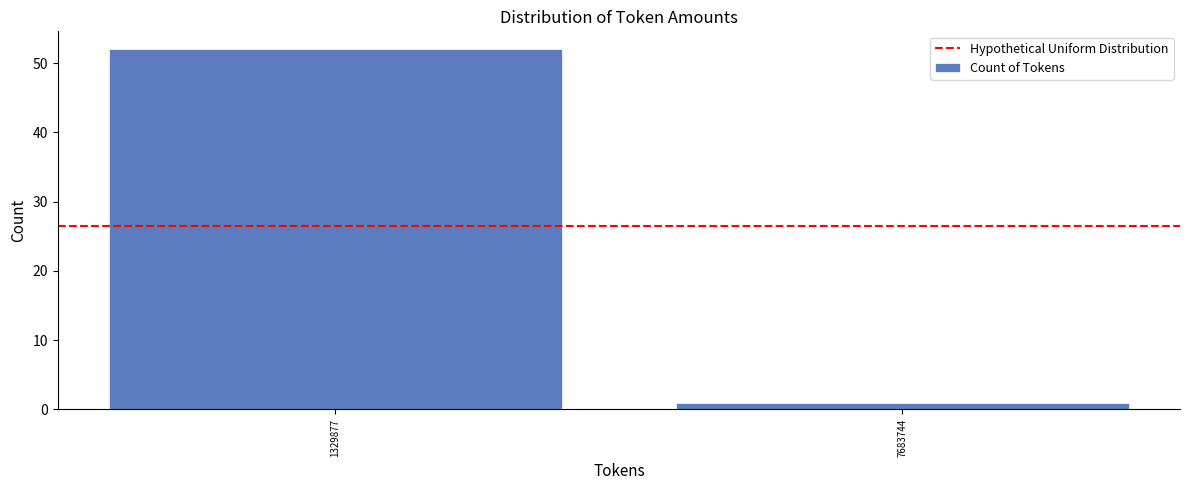

Reading left to right, what are all the values shown in this chart?

52	1